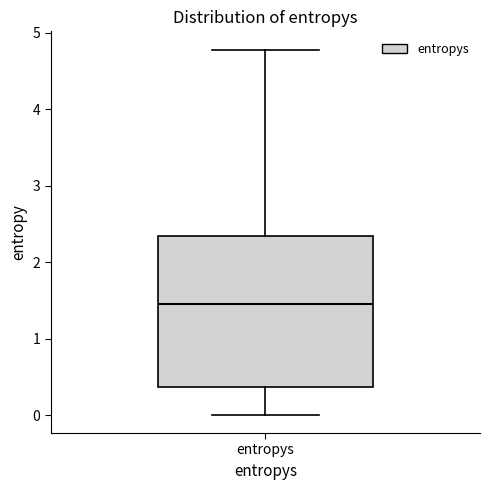

Transcribe this box plot: give where the median line is, the range the box spans, and where the two whiskers end, as read against the y-axis. The values are not printed on the chart, so give them approximately, as read against the axis.

median 1.5, box 0.4 to 2.3, whiskers 0.0 to 4.8